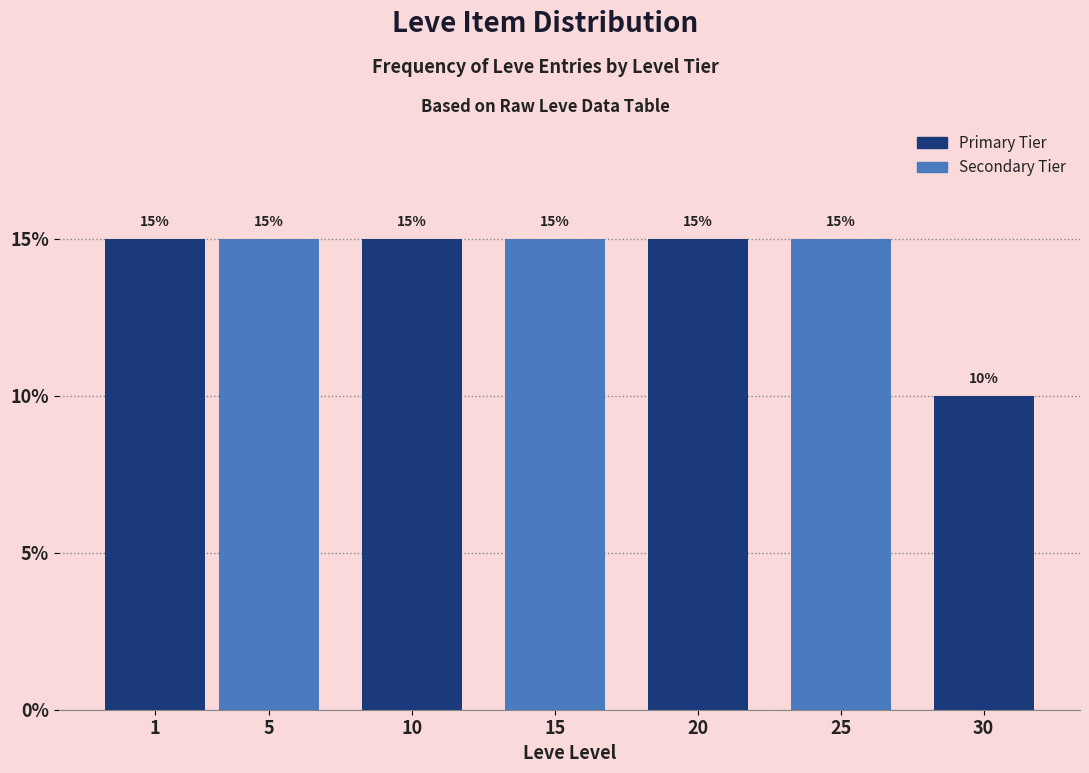

Reading left to right, extract all data points from this chart.

1=15	5=15	10=15	15=15	20=15	25=15	30=10